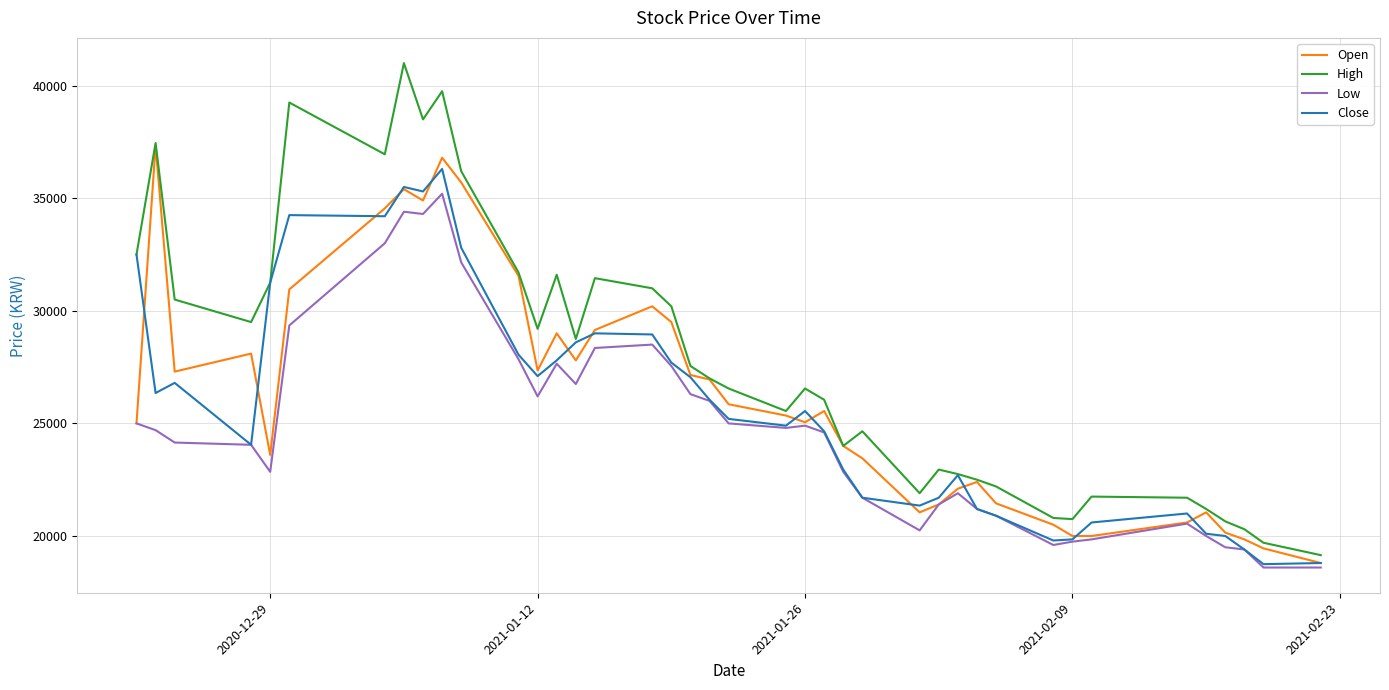

How many lines are shown in the chart?

4